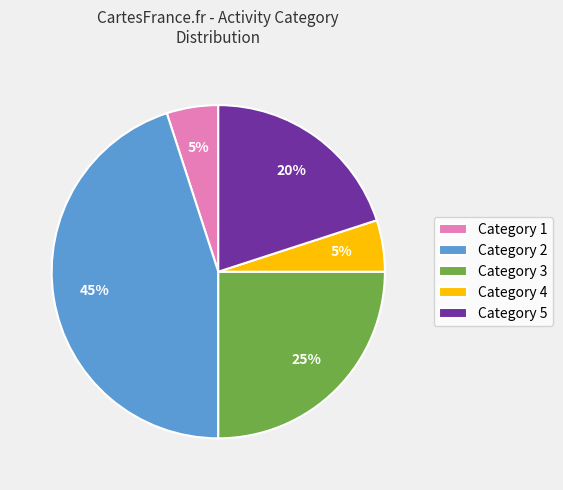

How many segments does this pie chart have?

5